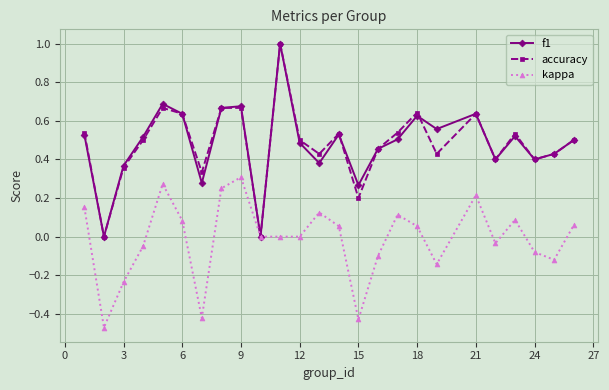

What is the maximum value shown in the chart?

1.0